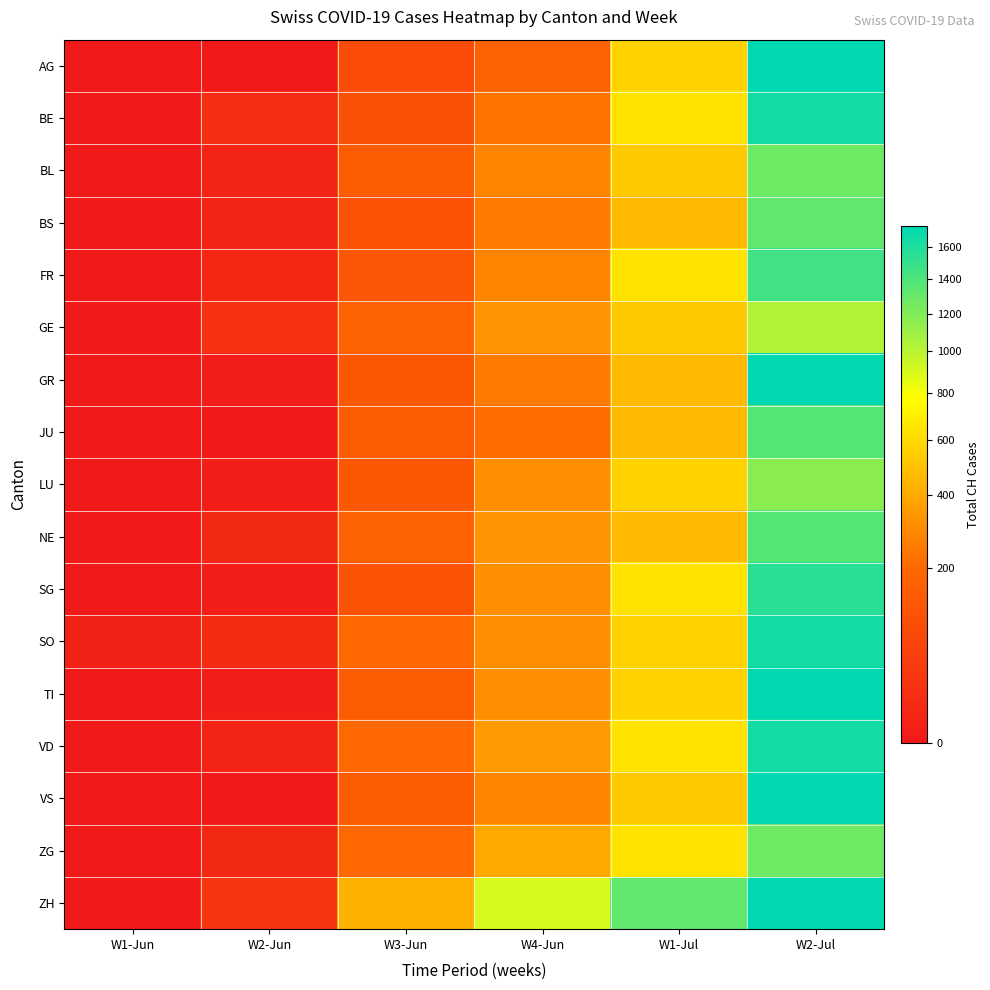

Which series has the largest total across all categories?

ZH